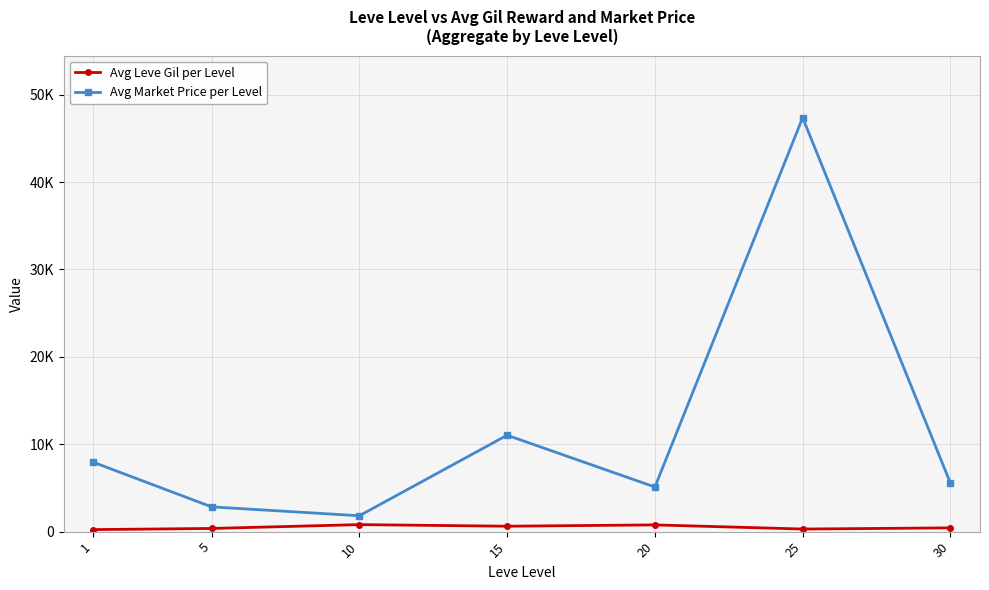

Does the chart have visible grid lines?

Yes